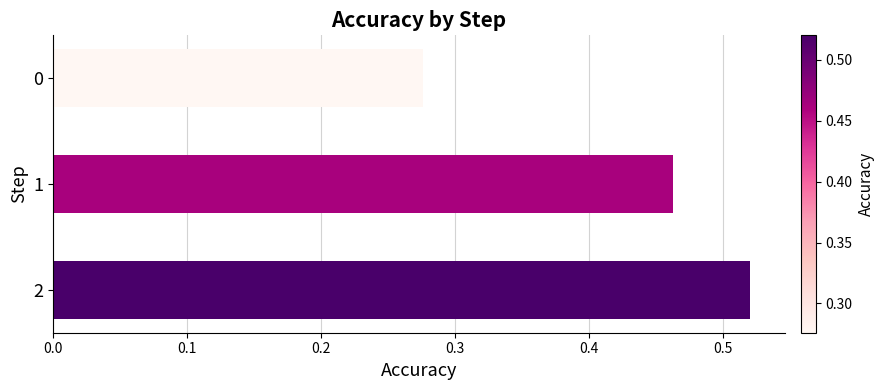

How many bars are there in total?

3